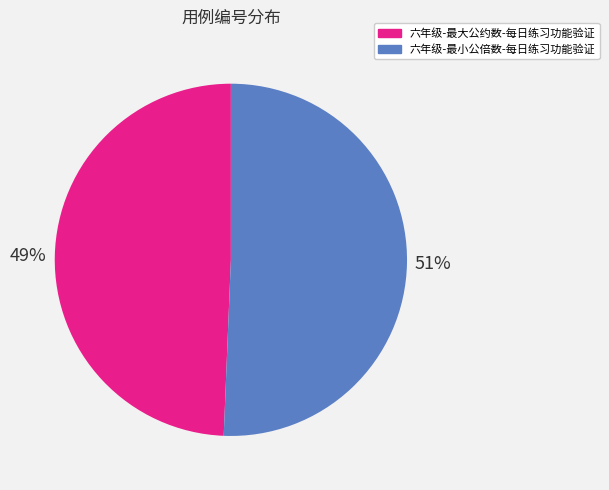

To the nearest percent, what is the combined percentage of 六年级-最小公倍数-每日练习功能验证 and 六年级-最大公约数-每日练习功能验证?

100%